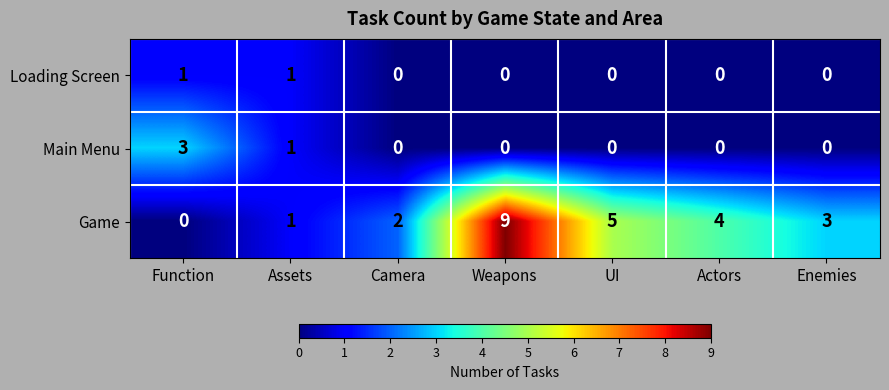

What is the sum of all Main Menu values?

4